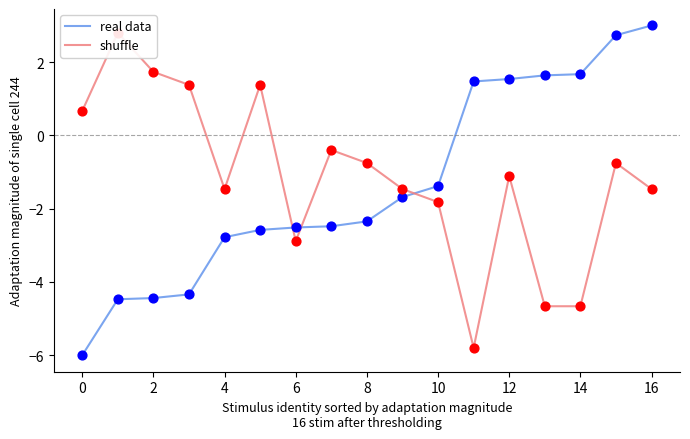

Where is real data nearest to the value -1?

10